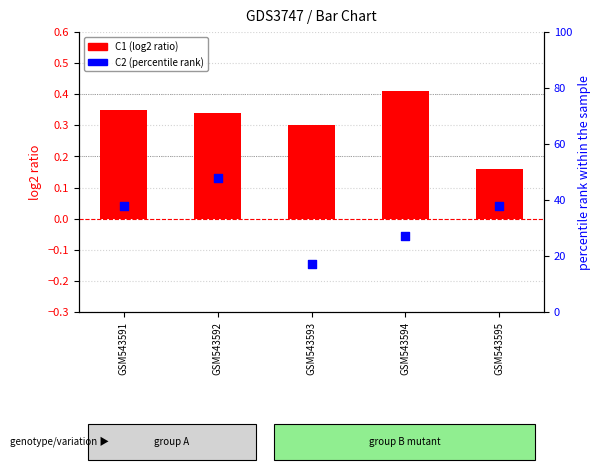

At which category is the sum across all series the highest?

GSM543592